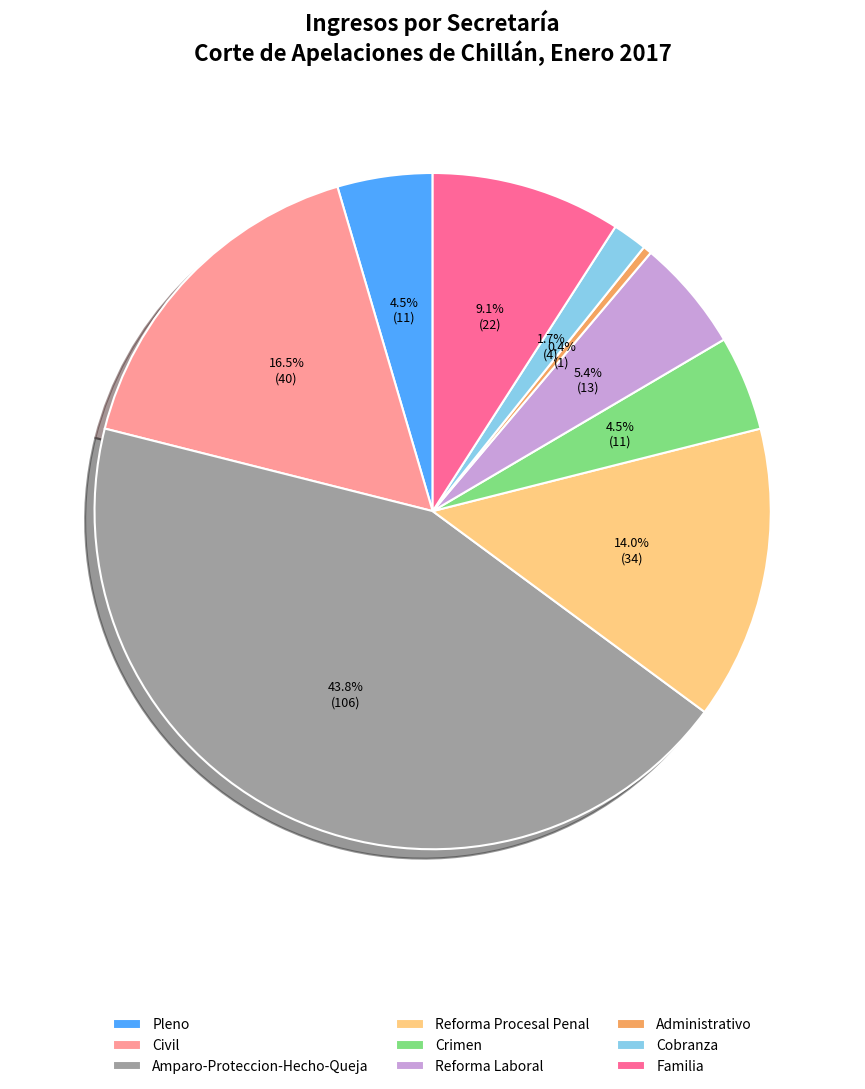

To the nearest percent, what portion does Familia represent?

9%